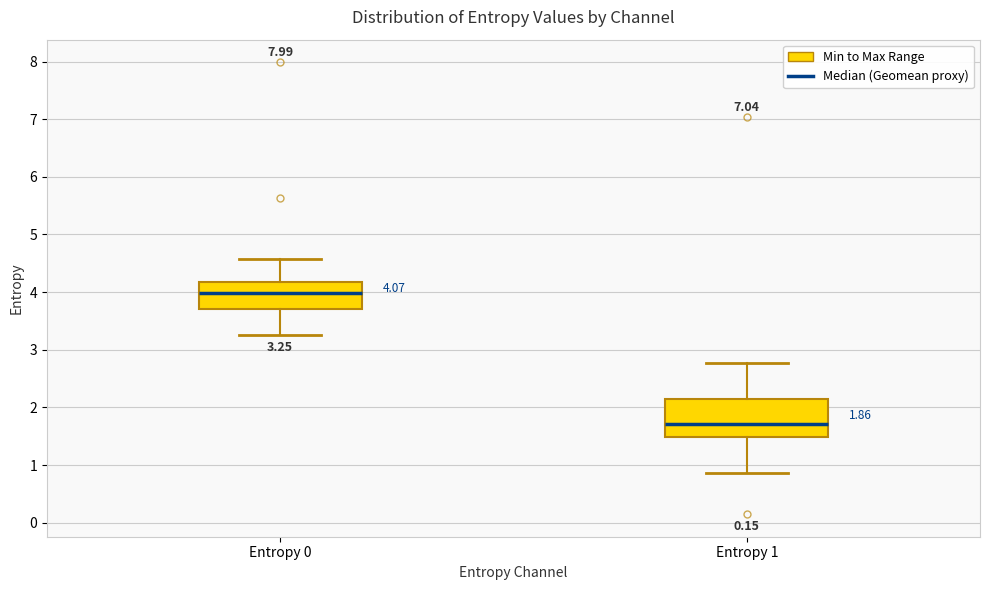

Which box is the tallest, from its lower edge to its upper edge?

Entropy 1